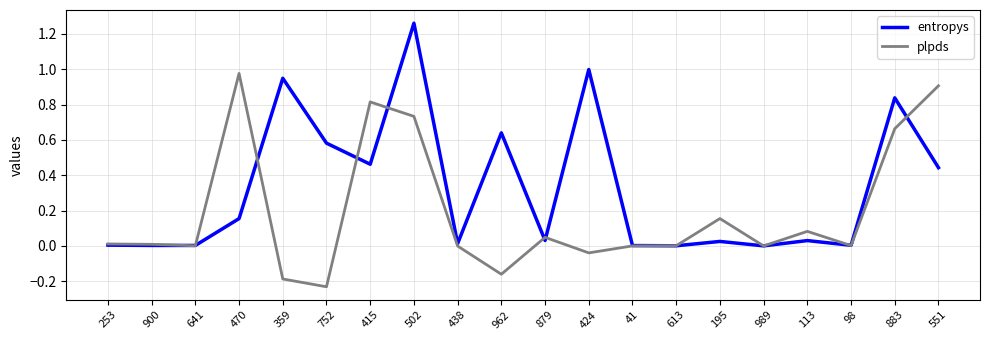

Which series has the largest total across all categories?

entropys